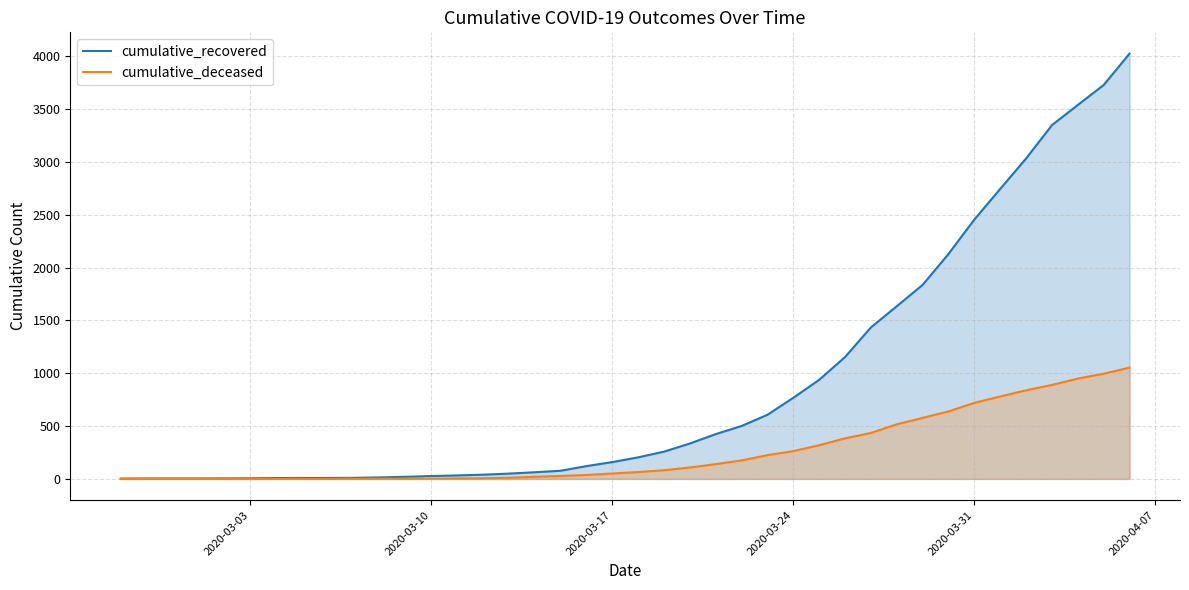

Which series has the largest range (max minus min)?

cumulative_recovered